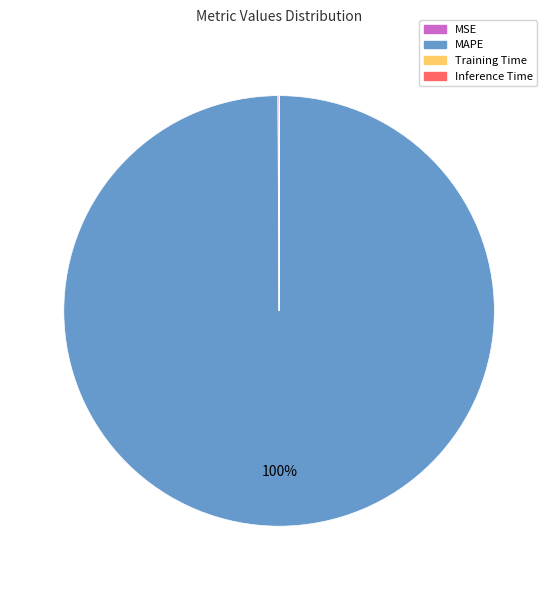

What is the majority slice?

MAPE